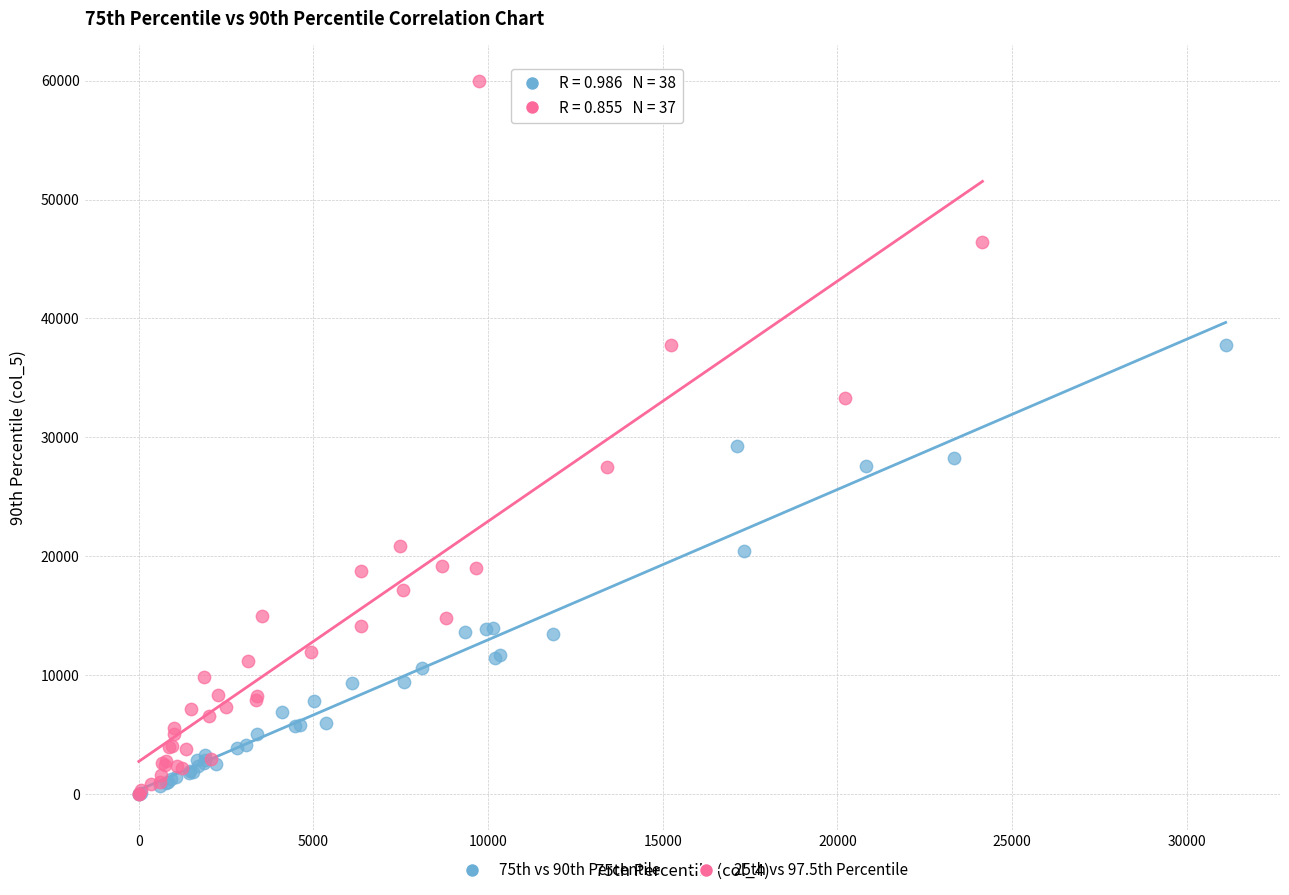

Which series has the widest spread of Y values?

25th vs 97.5th Percentile